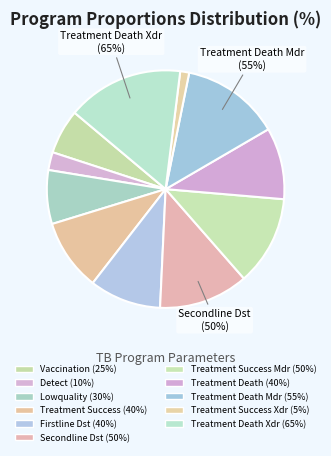

Is it true that prop_treatment_success_xdr is 11% of the pie?

False